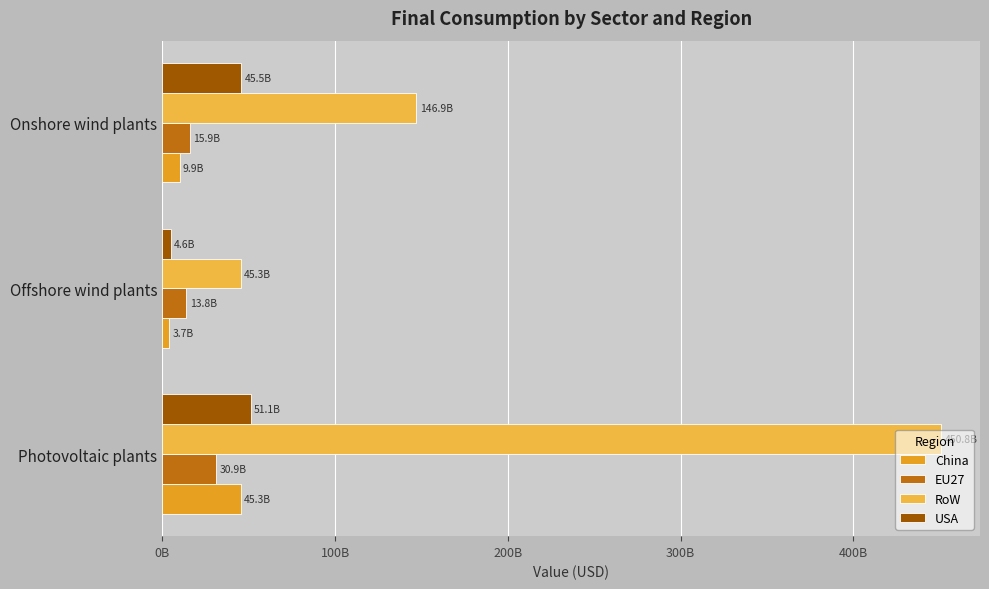

Which series has the largest total across all categories?

RoW